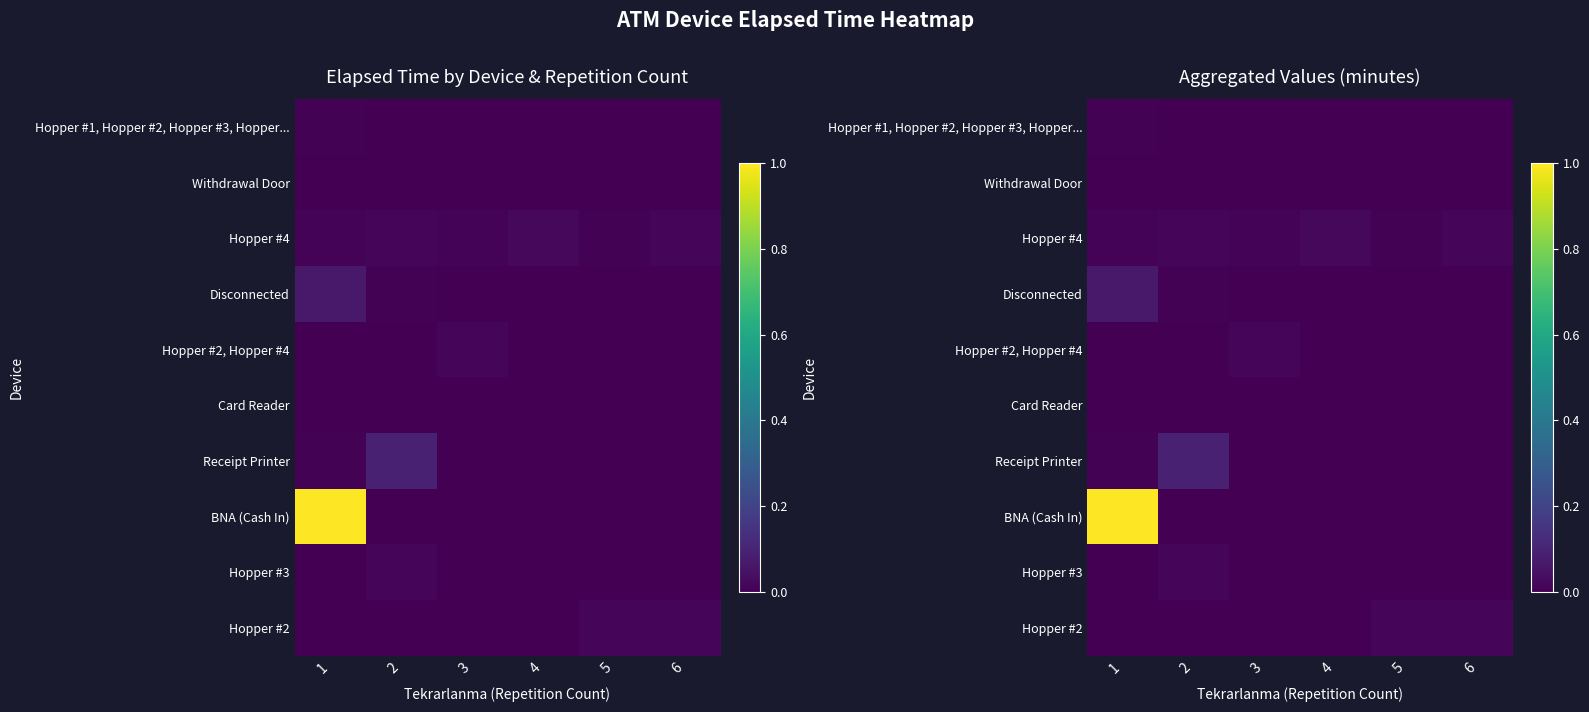

At 3, list the series in order from largest to smallest.

Hopper #2, Hopper #4, Hopper #4, Hopper #1, Hopper #2, Hopper #3, Hopper..., Withdrawal Door, Disconnected, Card Reader, Receipt Printer, BNA (Cash In), Hopper #3, Hopper #2